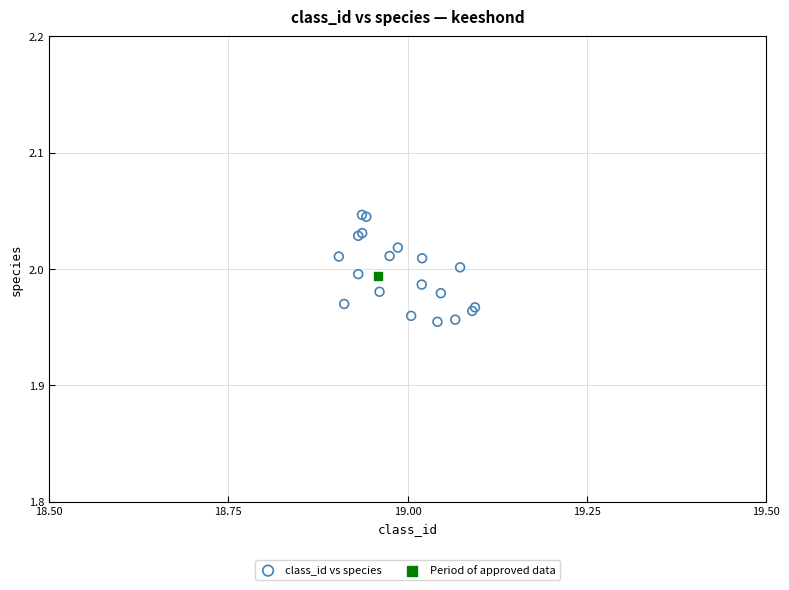

What are all the series names shown in the legend?

class_id vs species, Period of approved data